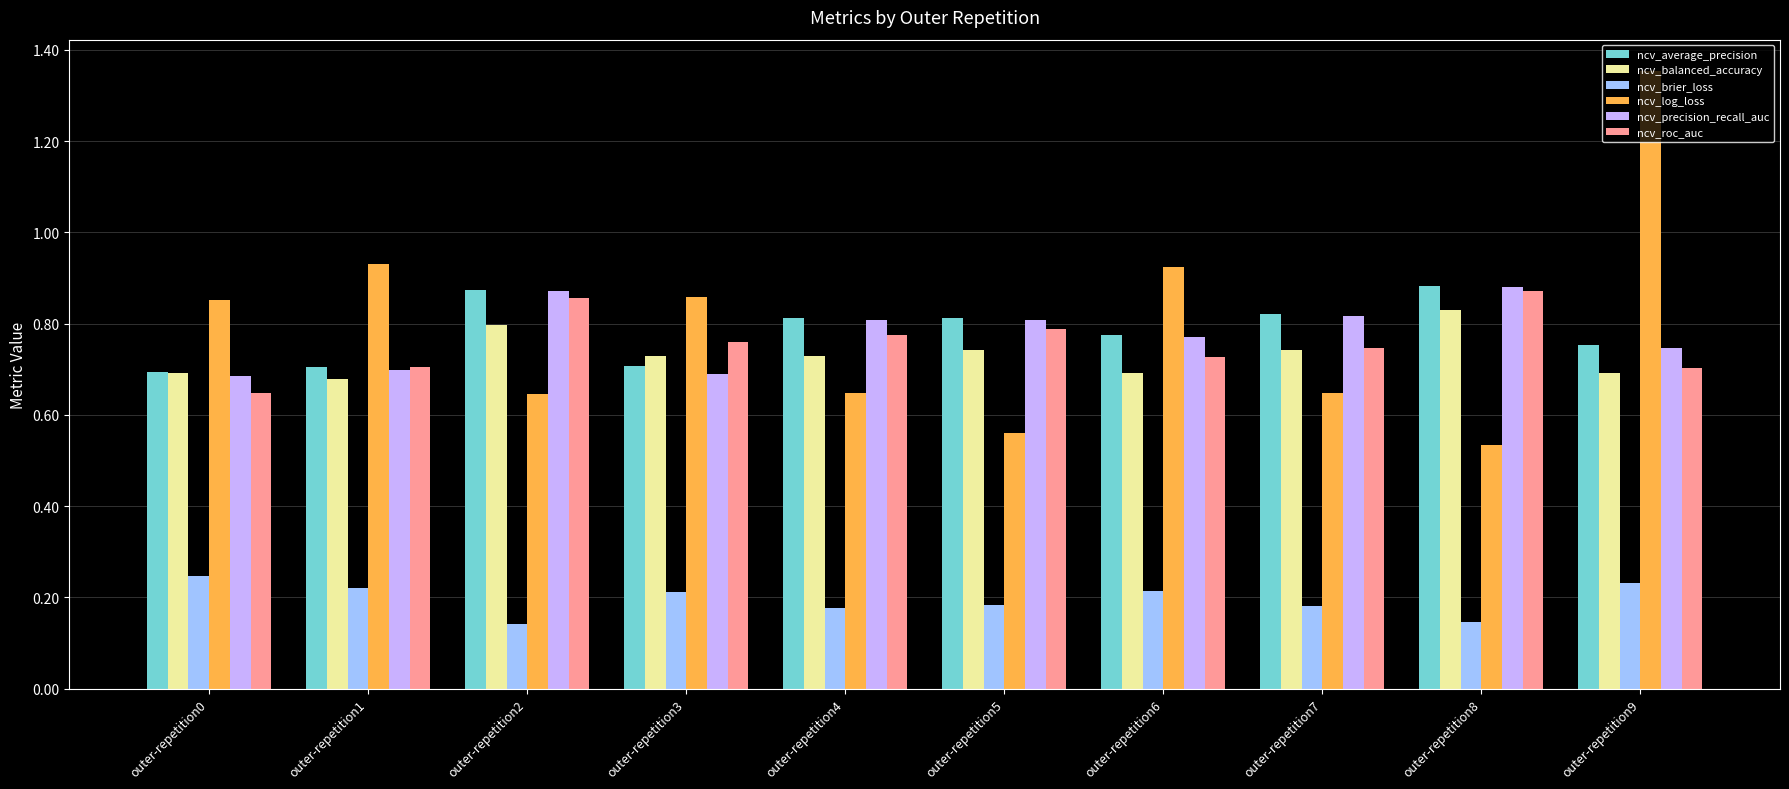

The value of ncv_balanced_accuracy at outer-repetition9 is 0.2. True or false?

False